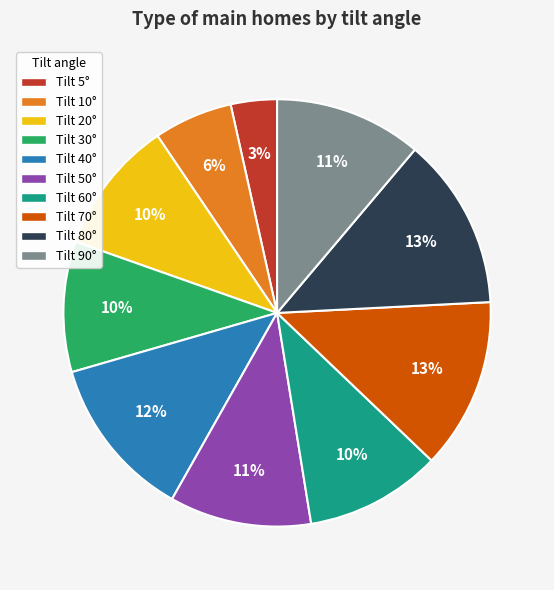

Does Tilt 50° account for over 50% of the chart?

No